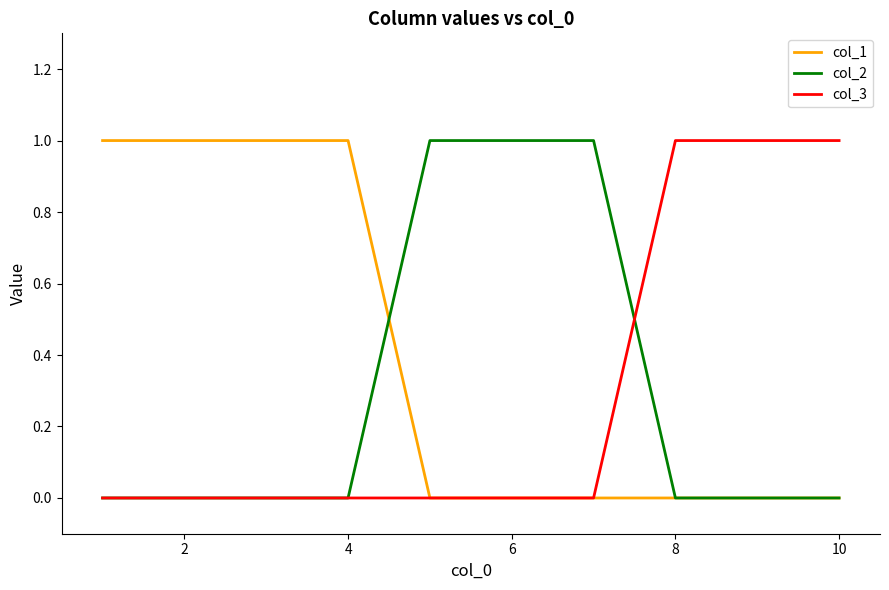

Reading left to right, what are all the values shown in this chart?

col_1: 1	1	1	1	0	0	0	0	0	0
col_2: 0	0	0	0	1	1	1	0	0	0
col_3: 0	0	0	0	0	0	0	1	1	1